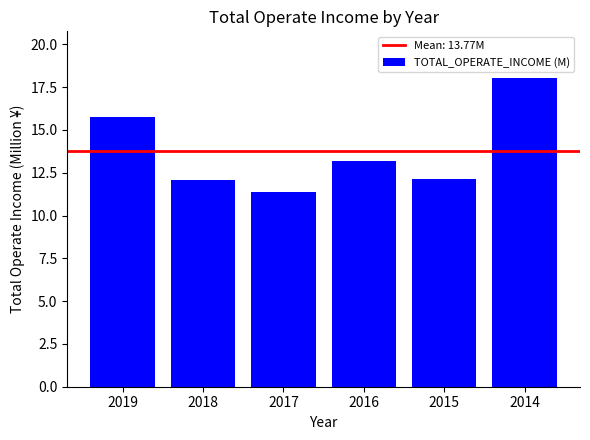

What is the average value?

13.8